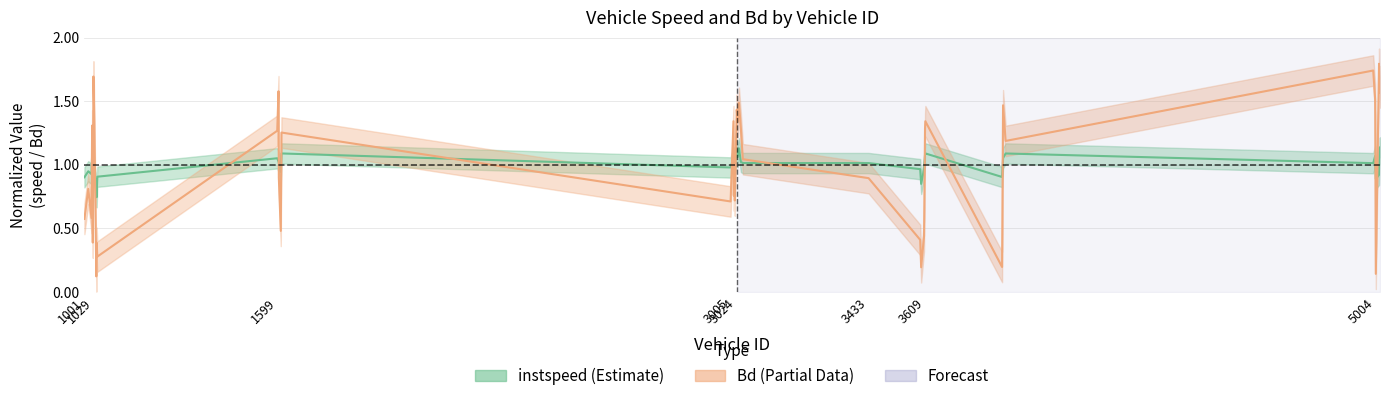

What is the difference between the second highest and minimum values in the Bd series?

1.6